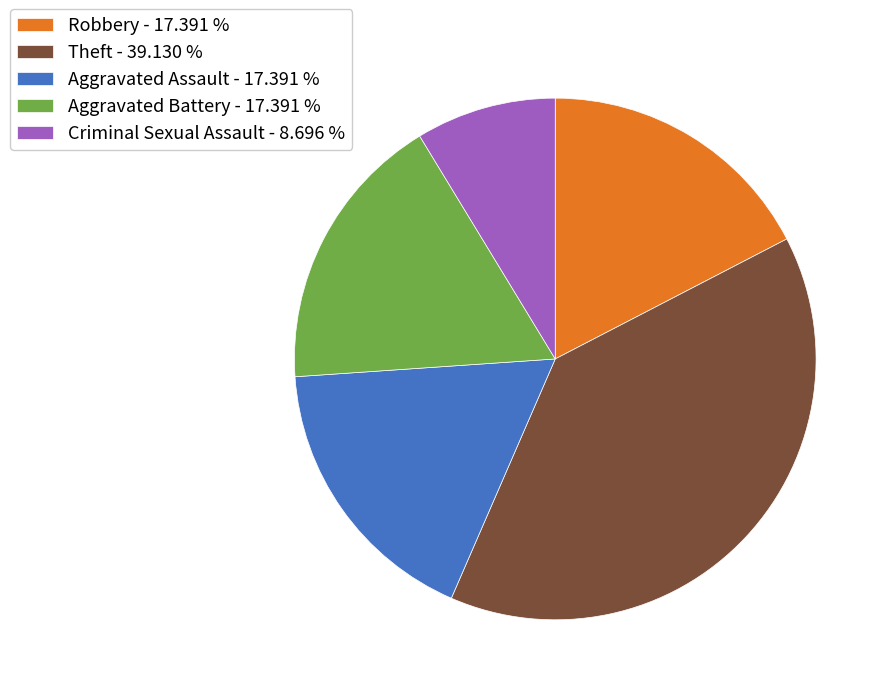

The Aggravated Assault slice represents 23% of the pie. True or false?

False